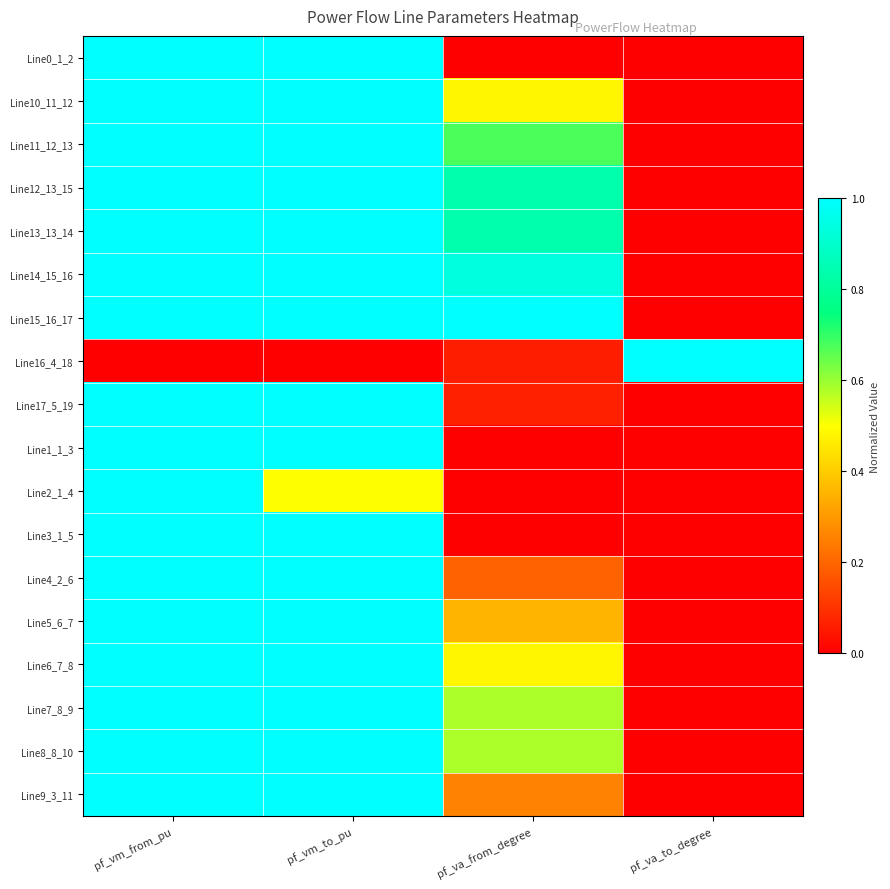

Reading left to right, extract all data points from this chart.

Line0_1_2: pf_vm_from_pu=1.0	pf_vm_to_pu=1.0	pf_va_from_degree=0.0	pf_va_to_degree=0.0
Line10_11_12: pf_vm_from_pu=1.0	pf_vm_to_pu=1.0	pf_va_from_degree=0.5	pf_va_to_degree=0.0
Line11_12_13: pf_vm_from_pu=1.0	pf_vm_to_pu=1.0	pf_va_from_degree=0.7	pf_va_to_degree=0.0
Line12_13_15: pf_vm_from_pu=1.0	pf_vm_to_pu=1.0	pf_va_from_degree=0.8	pf_va_to_degree=0.0
Line13_13_14: pf_vm_from_pu=1.0	pf_vm_to_pu=1.0	pf_va_from_degree=0.8	pf_va_to_degree=0.0
Line14_15_16: pf_vm_from_pu=1.0	pf_vm_to_pu=1.0	pf_va_from_degree=0.9	pf_va_to_degree=0.0
Line15_16_17: pf_vm_from_pu=1.0	pf_vm_to_pu=1.0	pf_va_from_degree=1.0	pf_va_to_degree=0.0
Line16_4_18: pf_vm_from_pu=0.0	pf_vm_to_pu=0.0	pf_va_from_degree=0.1	pf_va_to_degree=1.0
Line17_5_19: pf_vm_from_pu=1.0	pf_vm_to_pu=1.0	pf_va_from_degree=0.1	pf_va_to_degree=0.0
Line1_1_3: pf_vm_from_pu=1.0	pf_vm_to_pu=1.0	pf_va_from_degree=0.0	pf_va_to_degree=0.0
Line2_1_4: pf_vm_from_pu=1.0	pf_vm_to_pu=0.5	pf_va_from_degree=0.0	pf_va_to_degree=0.0
Line3_1_5: pf_vm_from_pu=1.0	pf_vm_to_pu=1.0	pf_va_from_degree=0.0	pf_va_to_degree=0.0
Line4_2_6: pf_vm_from_pu=1.0	pf_vm_to_pu=1.0	pf_va_from_degree=0.2	pf_va_to_degree=0.0
Line5_6_7: pf_vm_from_pu=1.0	pf_vm_to_pu=1.0	pf_va_from_degree=0.4	pf_va_to_degree=0.0
Line6_7_8: pf_vm_from_pu=1.0	pf_vm_to_pu=1.0	pf_va_from_degree=0.5	pf_va_to_degree=0.0
Line7_8_9: pf_vm_from_pu=1.0	pf_vm_to_pu=1.0	pf_va_from_degree=0.6	pf_va_to_degree=0.0
Line8_8_10: pf_vm_from_pu=1.0	pf_vm_to_pu=1.0	pf_va_from_degree=0.6	pf_va_to_degree=0.0
Line9_3_11: pf_vm_from_pu=1.0	pf_vm_to_pu=1.0	pf_va_from_degree=0.3	pf_va_to_degree=0.0